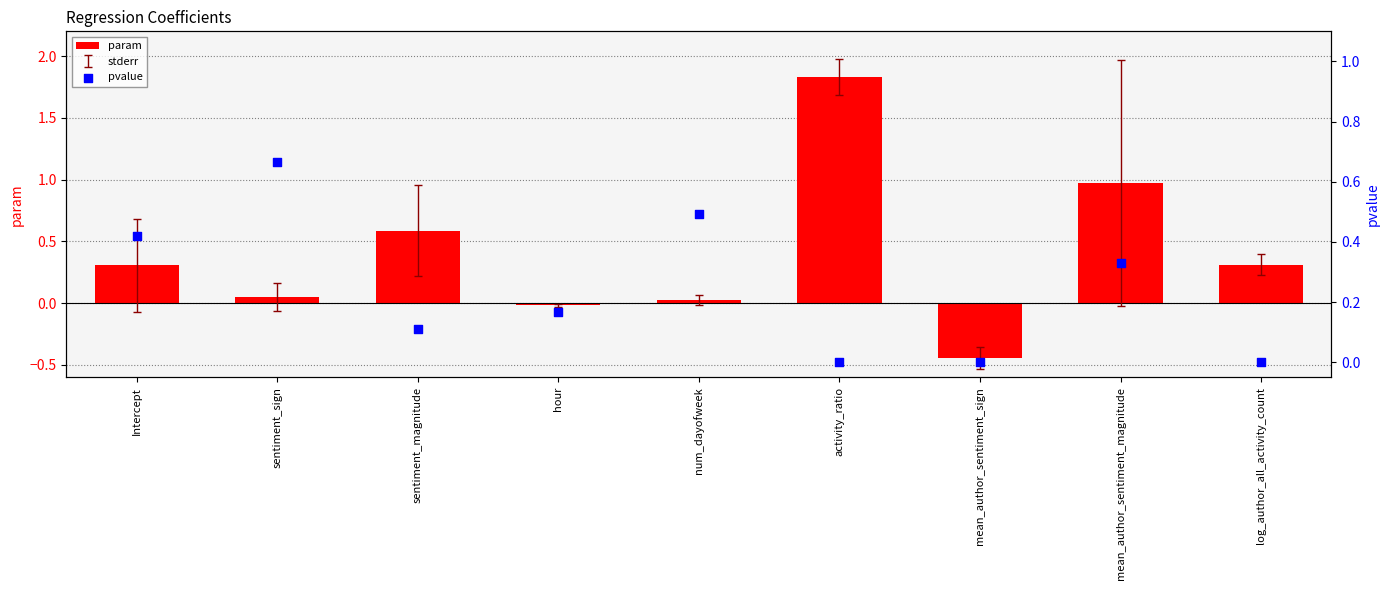

At which category is the sum across all series the highest?

activity_ratio